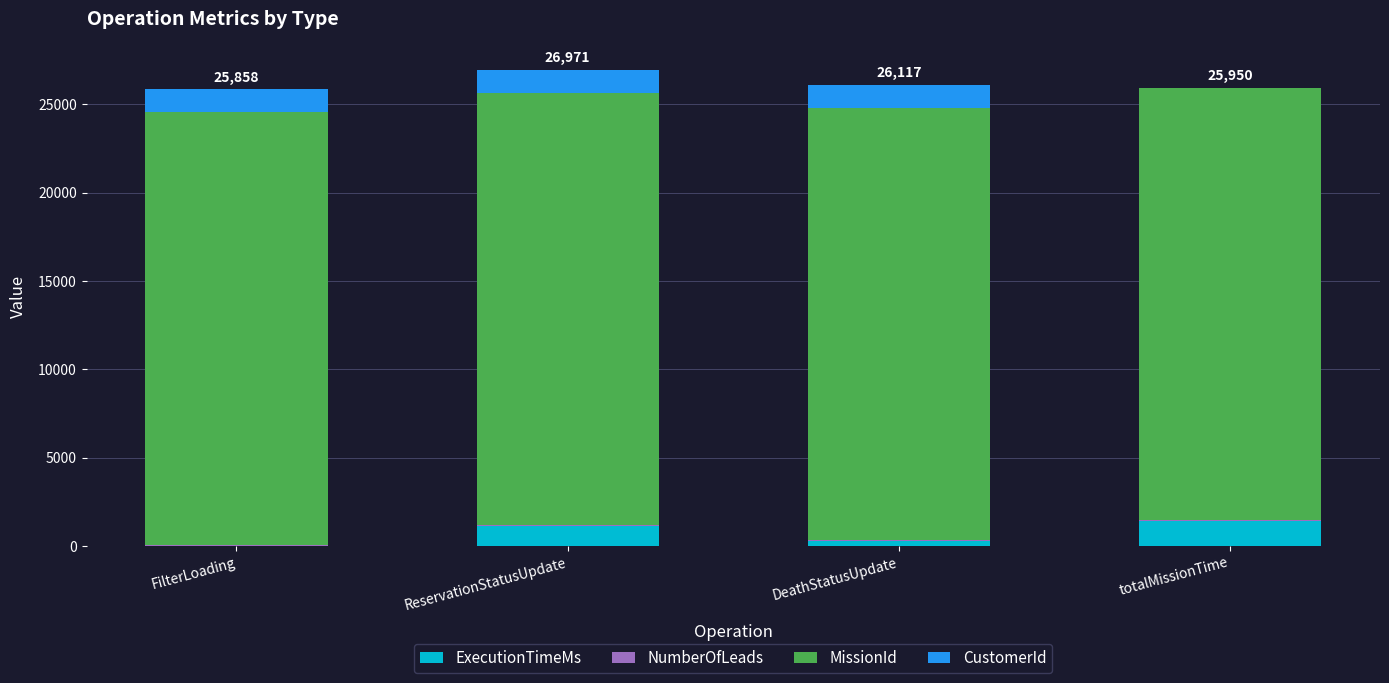

How many data points does each series have?

4